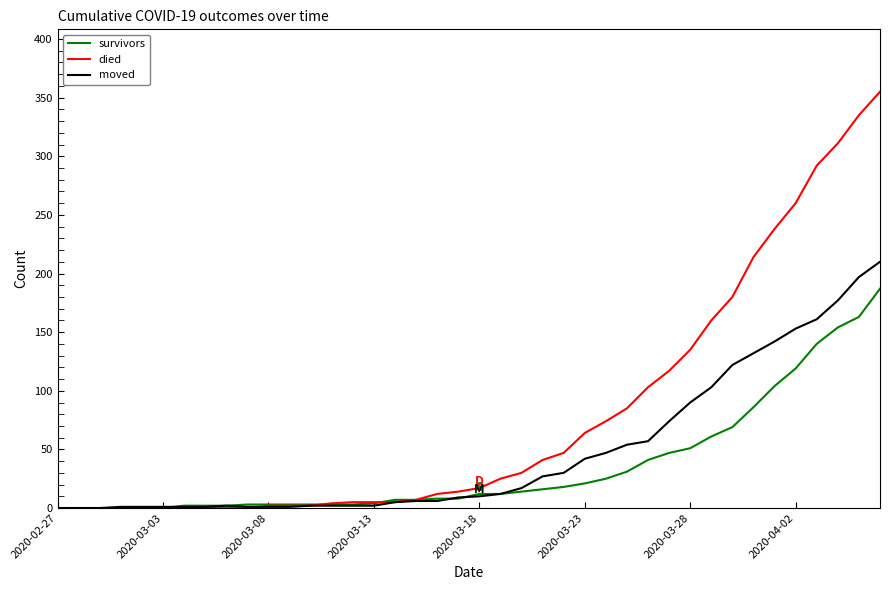

What is the highest value of the moved series?

210